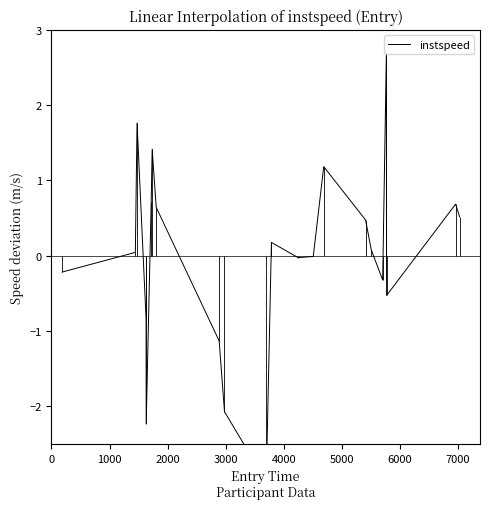

What is the difference between the second highest and minimum values?

4.8